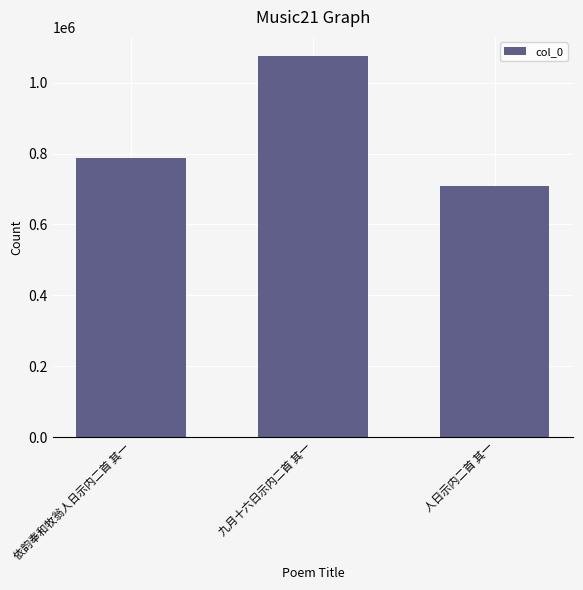

What is the label of the 3rd bar from the left?

人日示内二首 其一